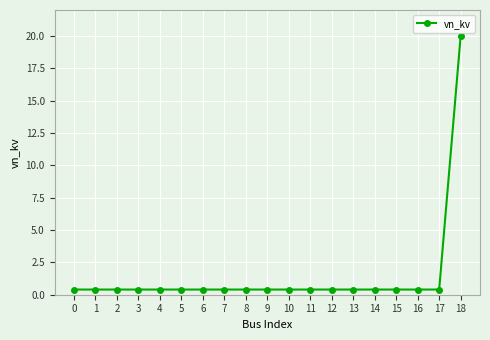

What is the greatest value displayed?

20.0